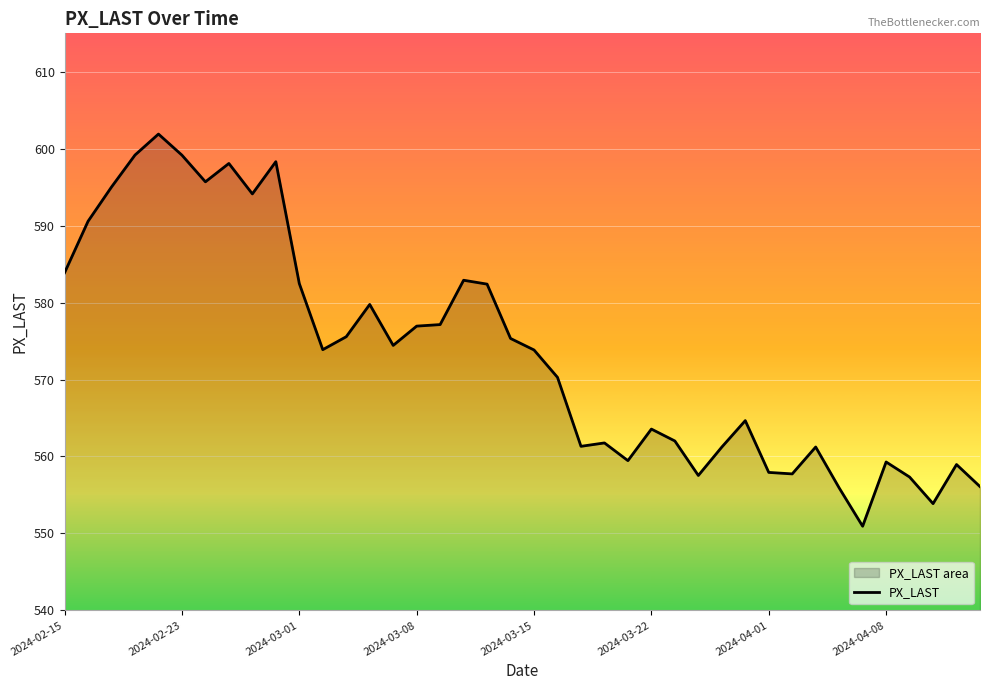

Between 39 and 18, which is larger?

18